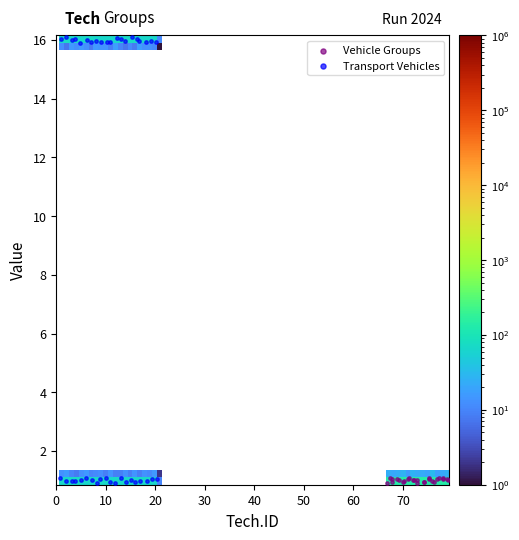

Which series contains the highest Y value?

Transport Vehicles